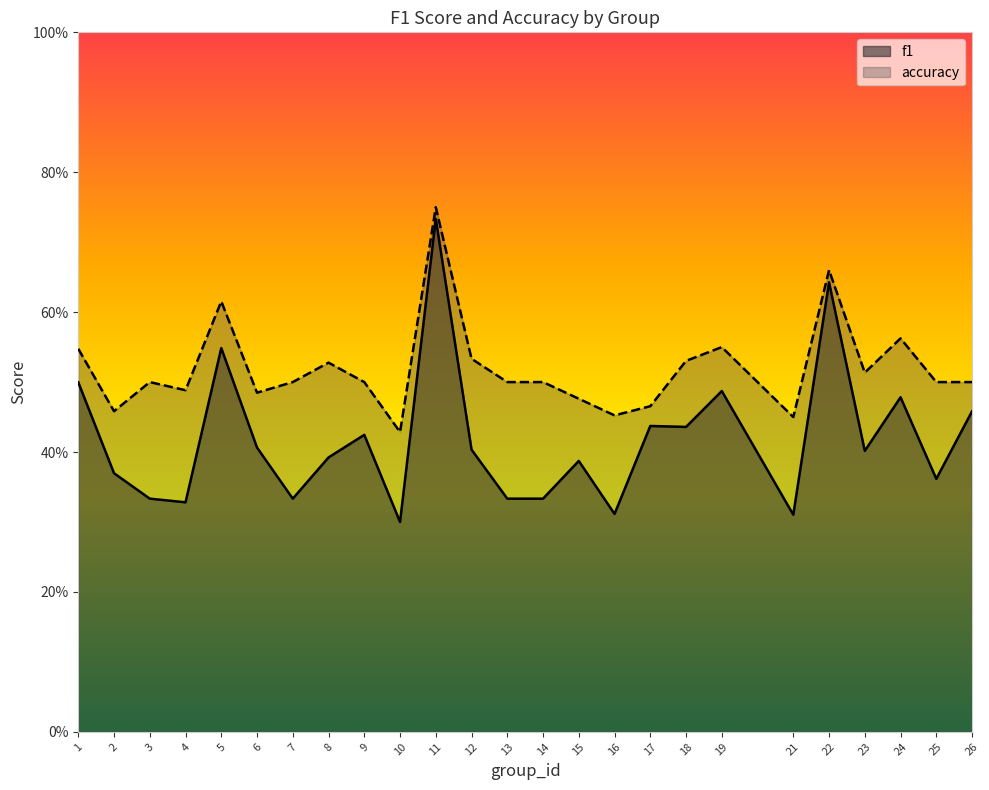

True or false: f1 has a value of 0.8 at 18.

False